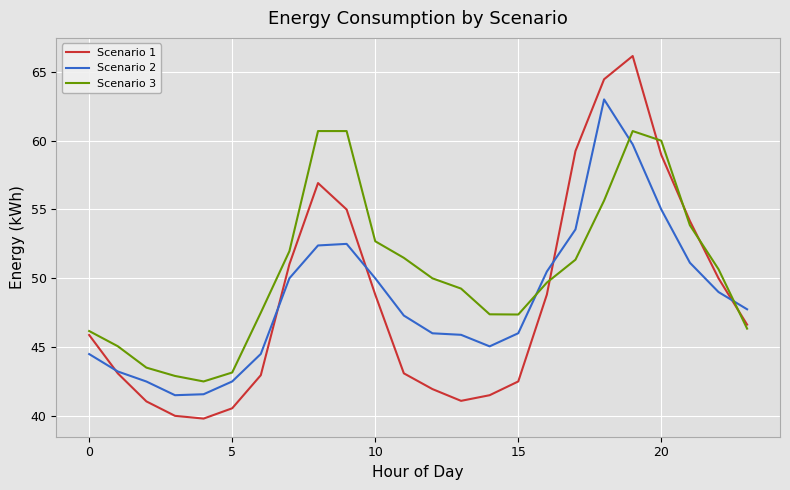

List the series in order of their peak value, lowest first.

Scenario 3, Scenario 2, Scenario 1